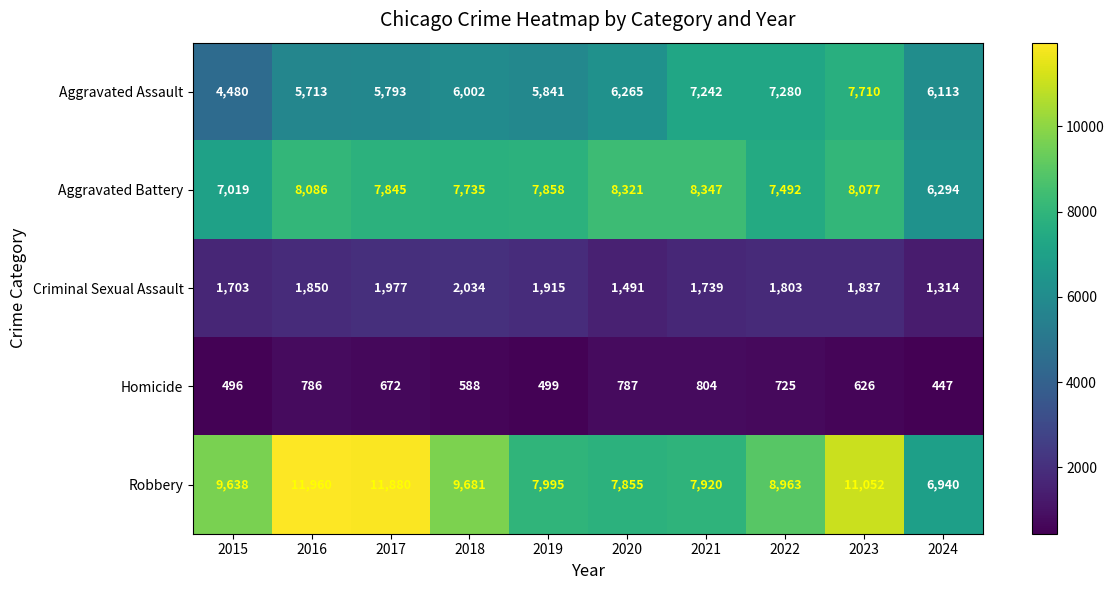

At which label does Aggravated Battery reach its peak?

2021